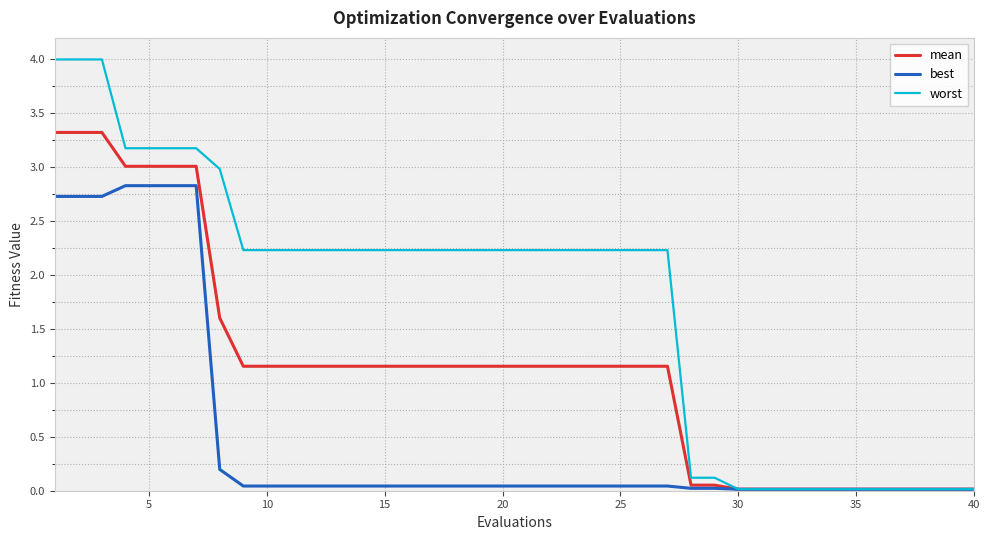

Rank the series by their average value, from highest to lowest.

worst, mean, best